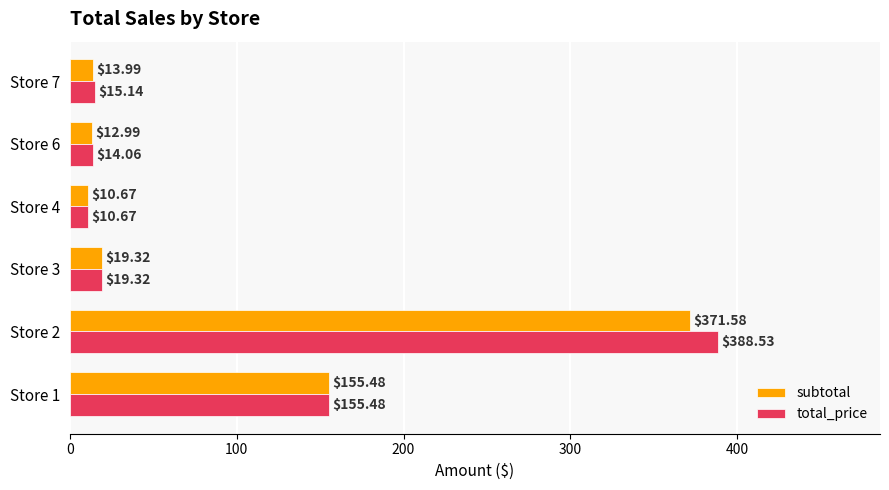

Which series has the largest total across all categories?

total_price